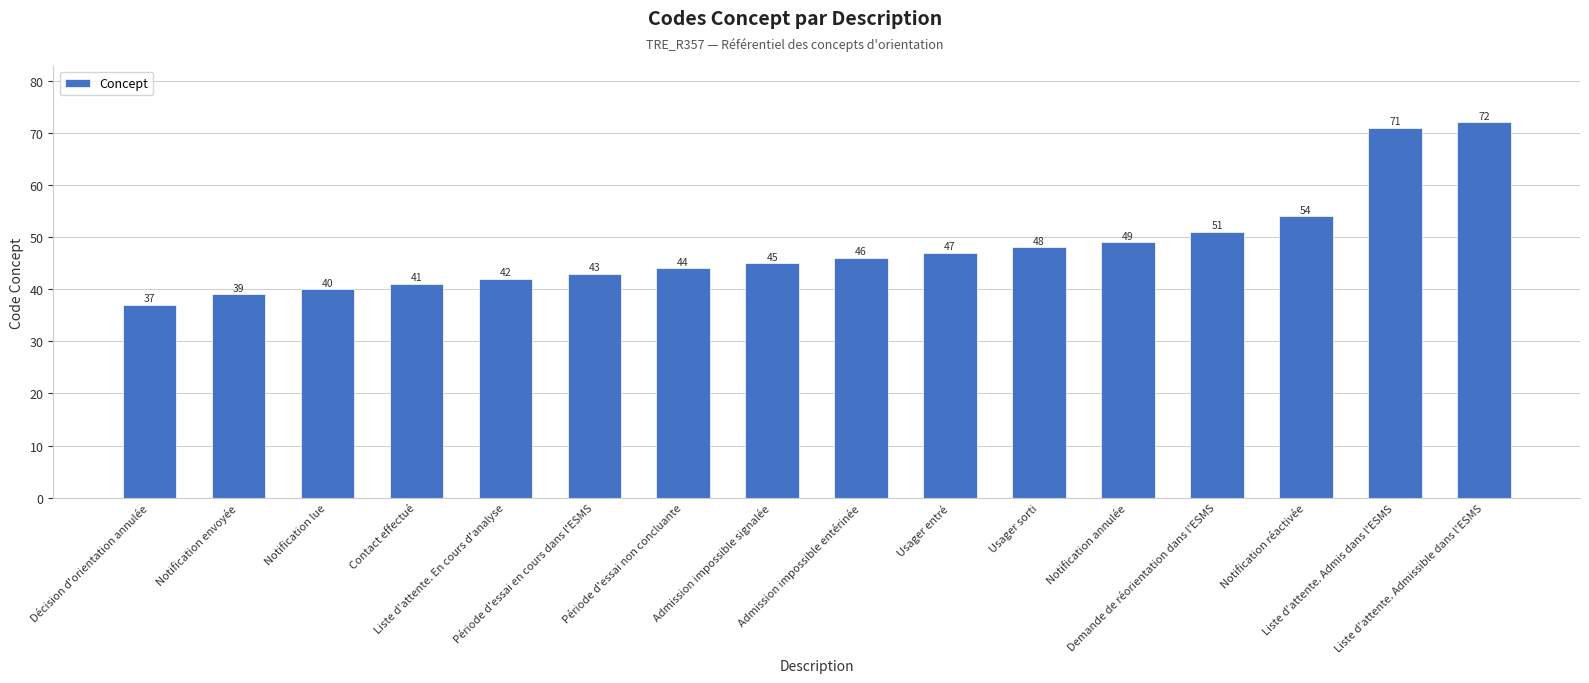

What is the value of the 1st bar from the left?

37